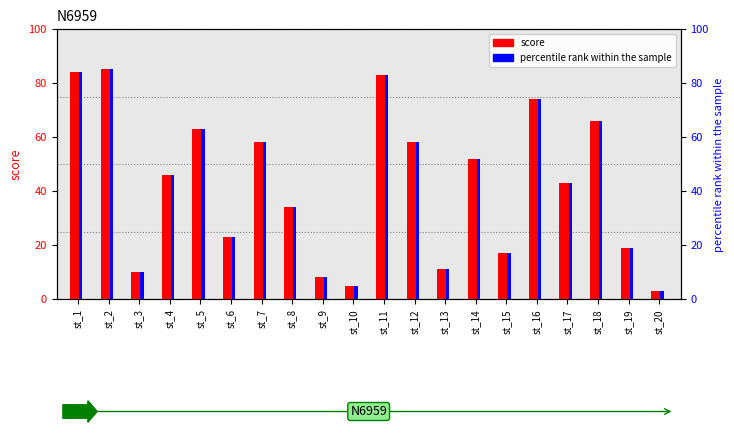

Is the value of score at st_10 greater than the value of percentile rank within the sample at st_7?

No